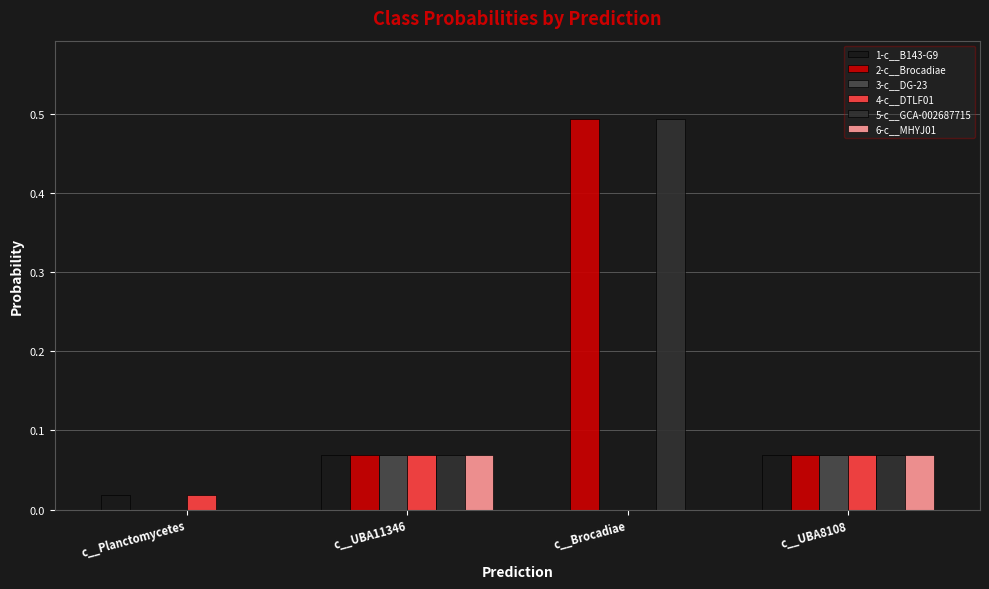

Which label corresponds to the largest value in the chart?

c__Brocadiae